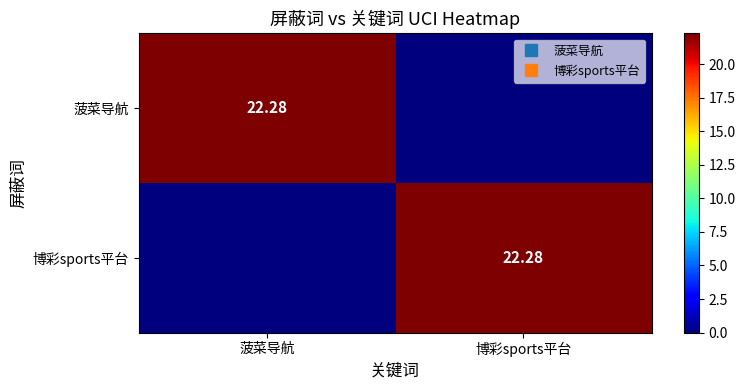

Which series has the largest total across all categories?

菠菜导航